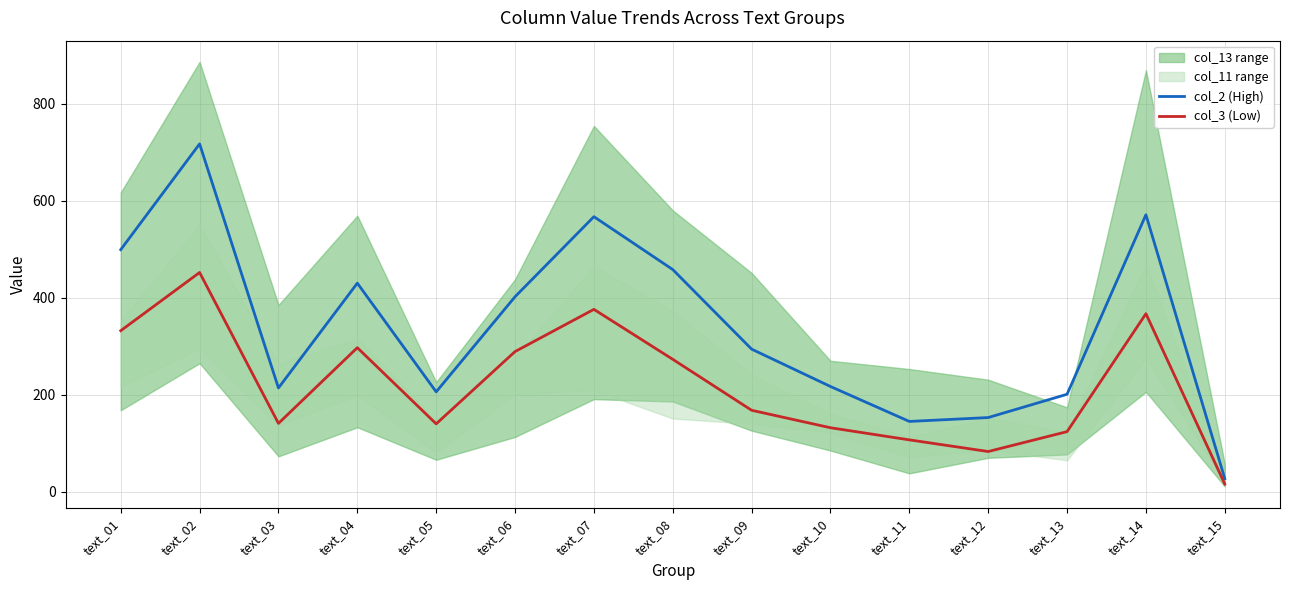

What is the average value of the col_3 (Low) series?

220